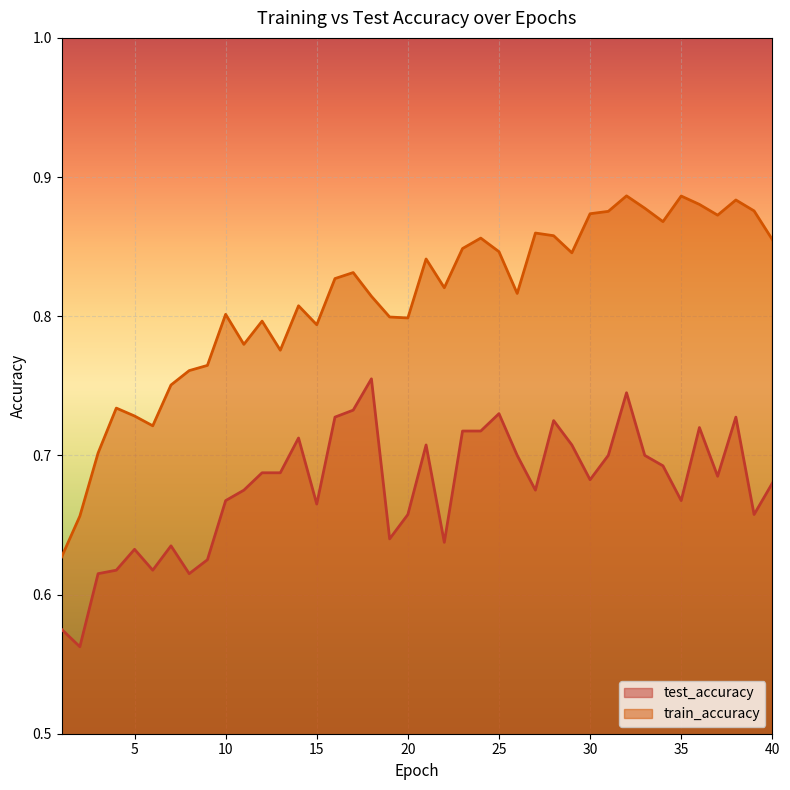

Rank the categories by train_accuracy value from highest to lowest.

32, 35, 38, 36, 33, 39, 31, 30, 37, 34, 27, 28, 24, 40, 23, 25, 29, 21, 17, 16, 22, 26, 18, 14, 10, 19, 20, 12, 15, 11, 13, 9, 8, 7, 4, 5, 6, 3, 2, 1